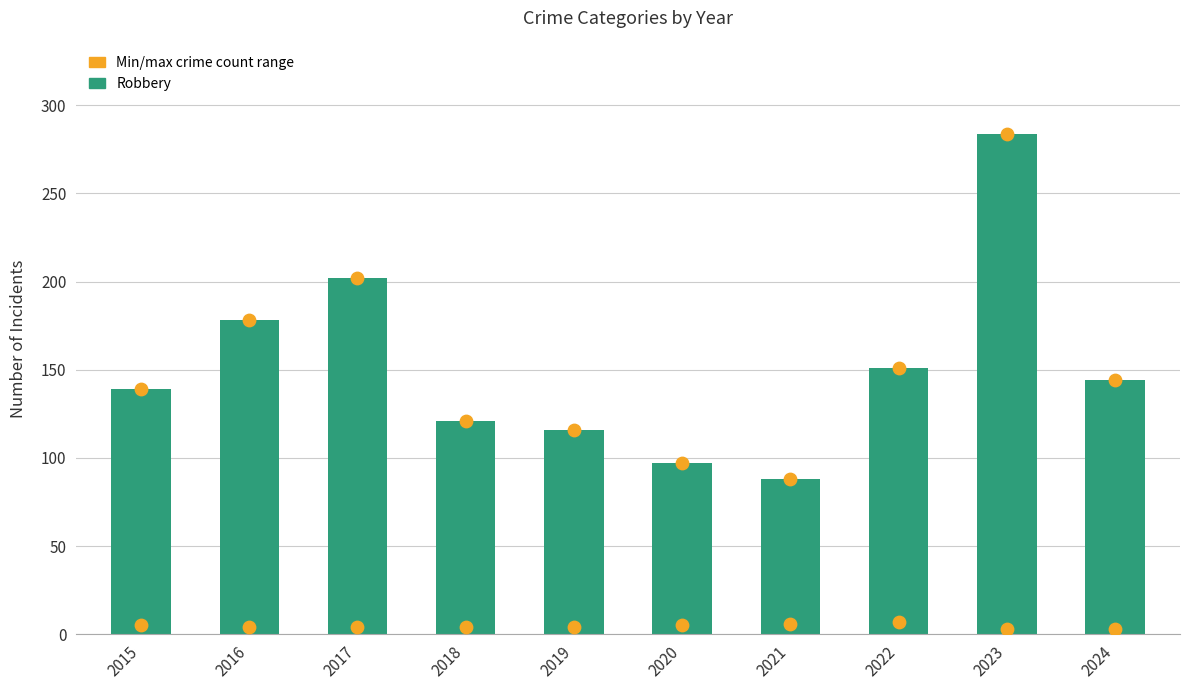

Which series has the largest total across all categories?

Robbery